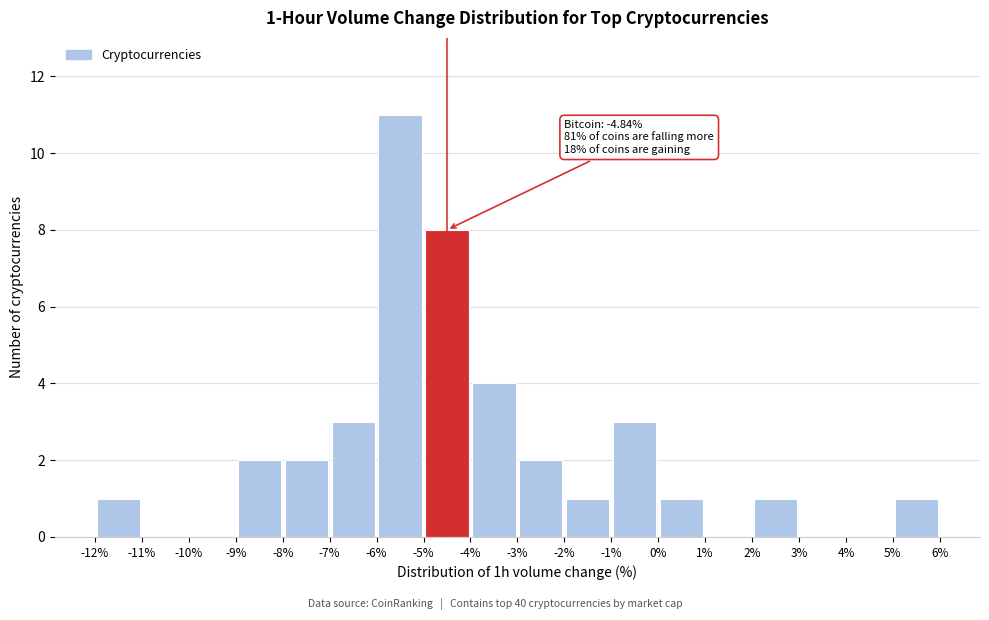

Over which range of the x-axis is the bar tallest?

-6% to -5%